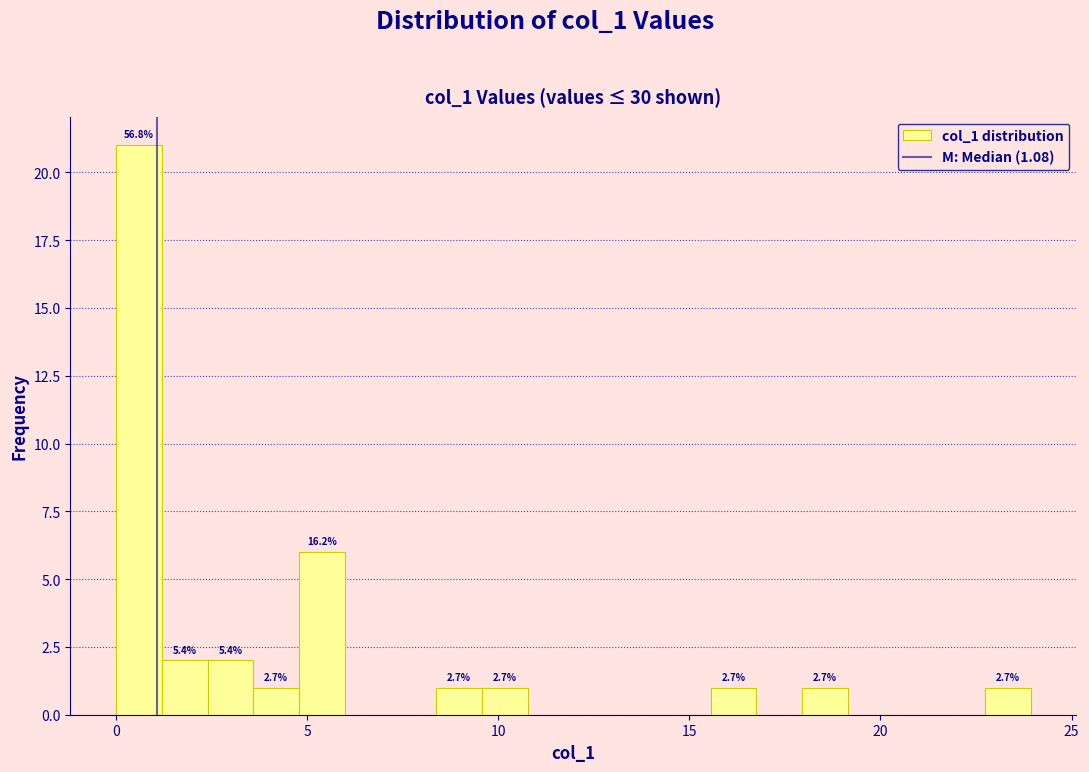

Read against the x-axis, roughly where is the centre of the tallest bar?

0.5